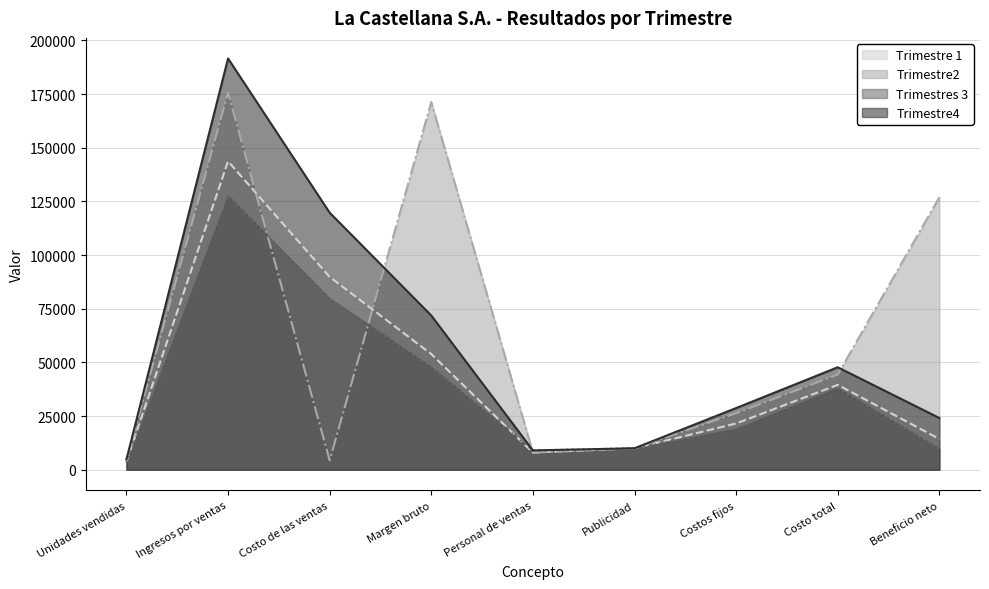

What position from the left is Unidades vendidas?

1